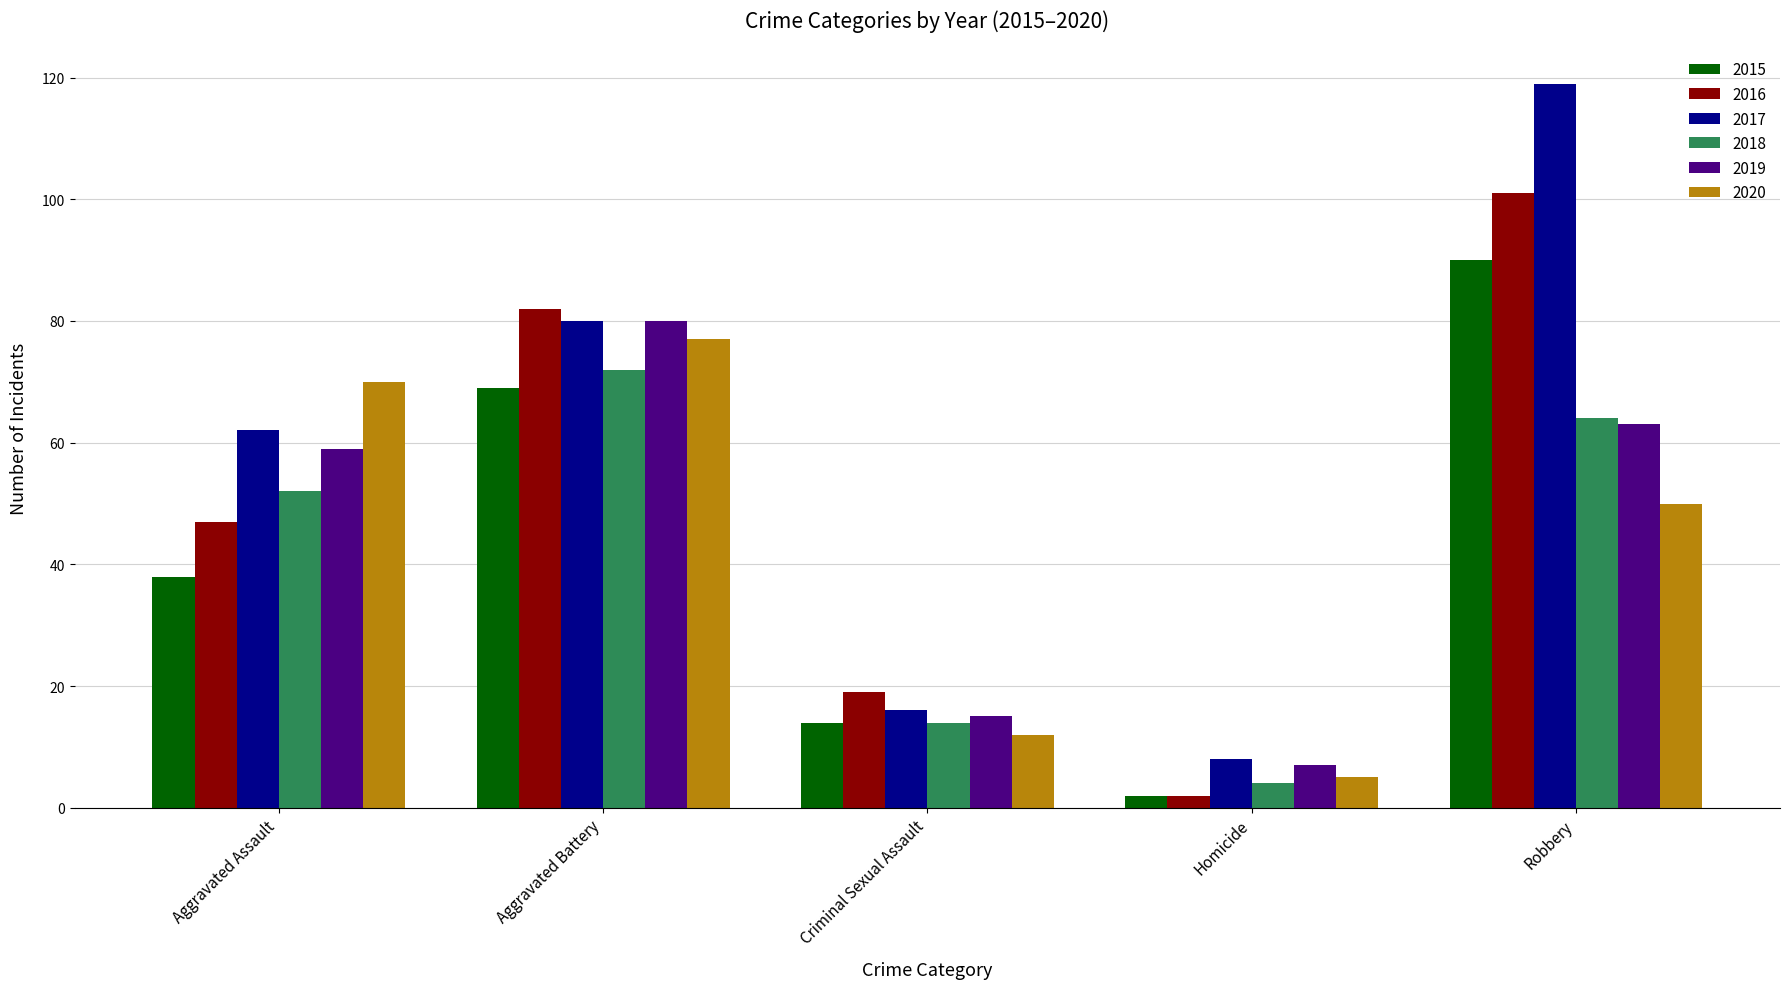

What is the label of the 5th bar from the left?

Robbery